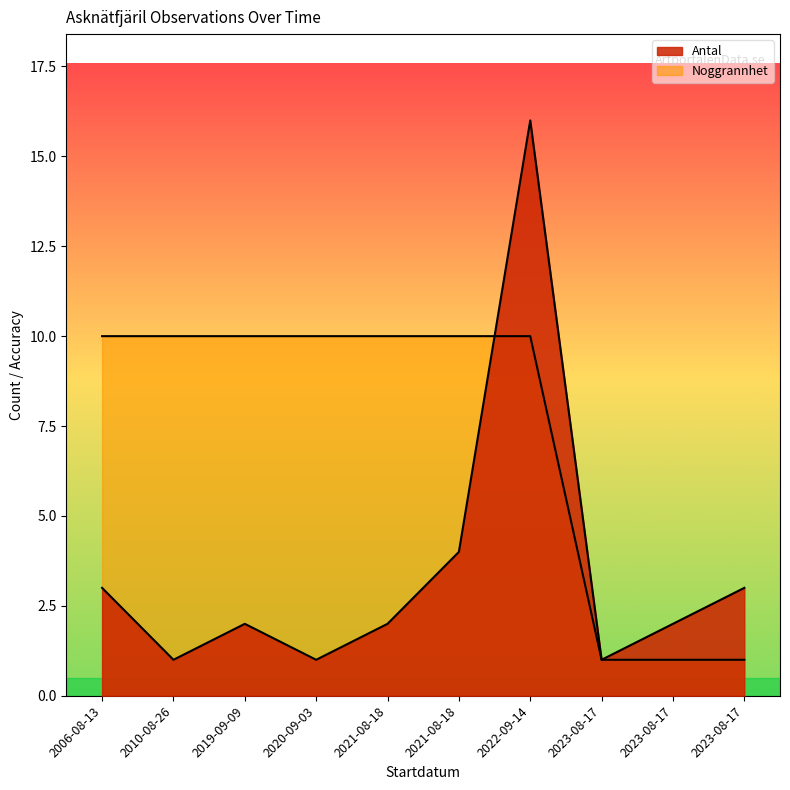

What is the sum of all Antal values?

35